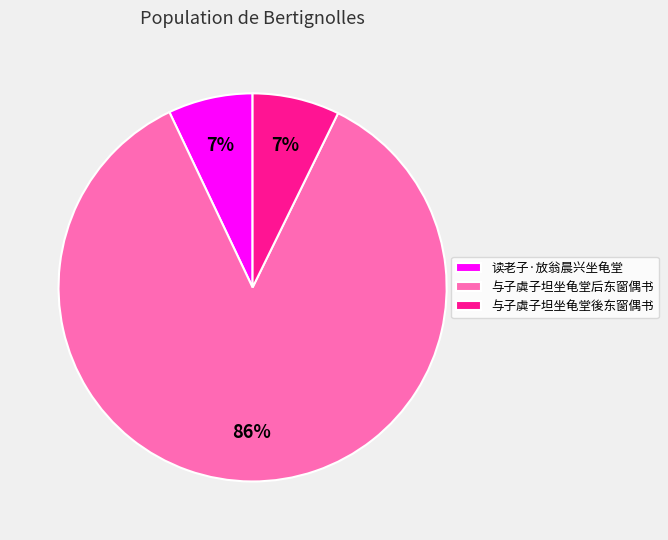

Which has a higher value, 与子虡子坦坐龟堂后东窗偶书 or 与子虡子坦坐龟堂後东窗偶书?

与子虡子坦坐龟堂后东窗偶书